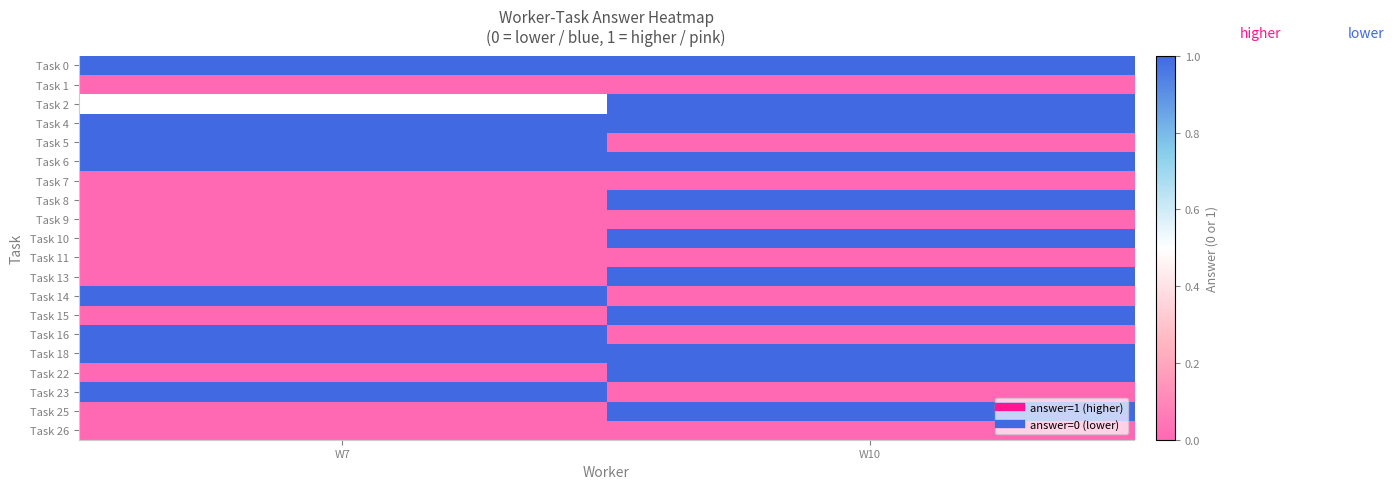

True or false: Task 4 has a value of 1.0 at W10.

True